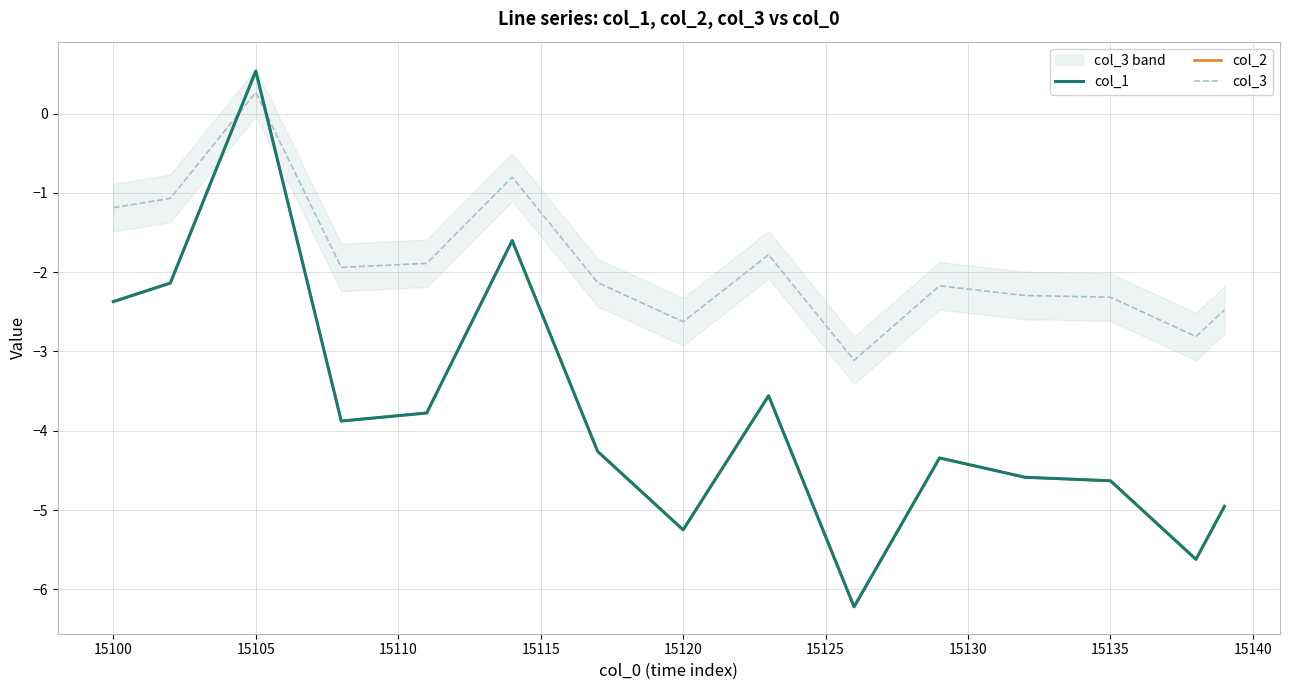

How many values in the col_2 series are below -4?

22